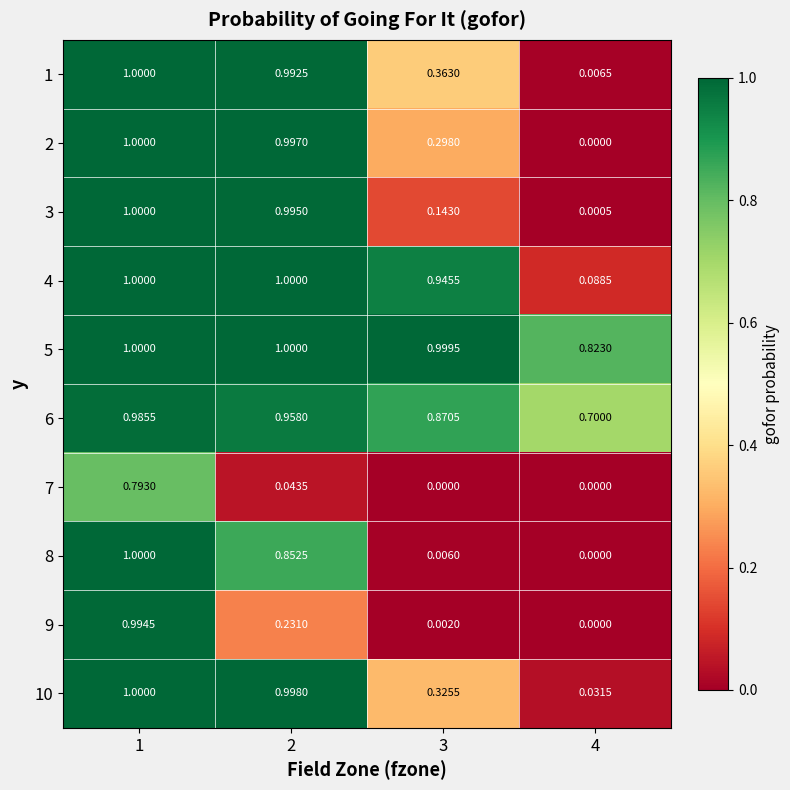

Is the value of 6 at 3 greater than the value of 5 at 3?

No